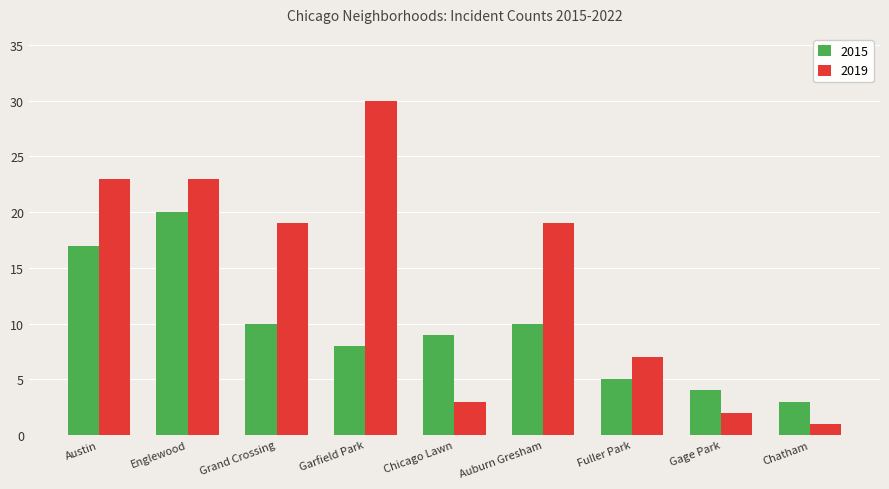

The 2015 series shows 27 at Austin. True or false?

False